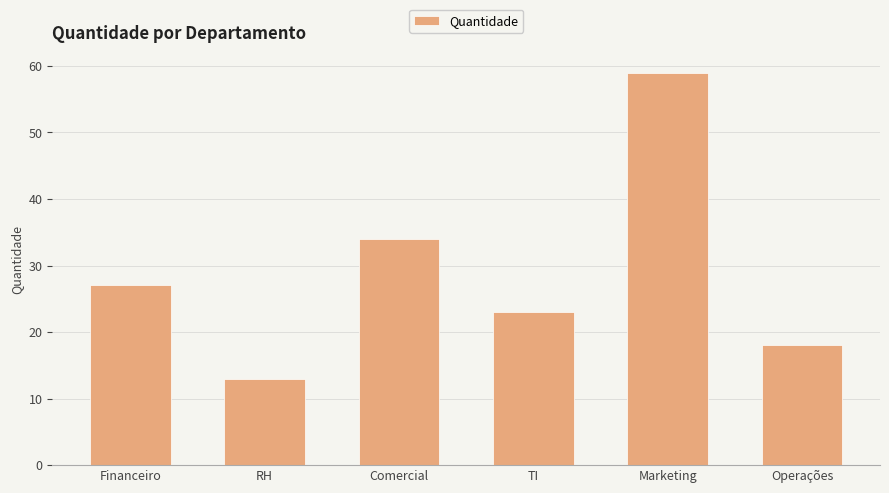

Reading left to right, transcribe all the data shown in this chart.

27	13	34	23	59	18